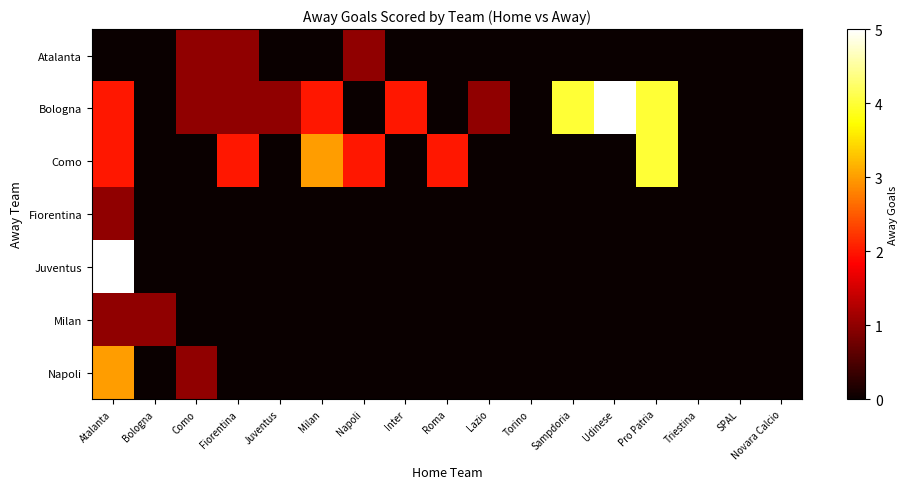

At Roma, list the series in order from largest to smallest.

Como, Atalanta, Bologna, Fiorentina, Juventus, Milan, Napoli